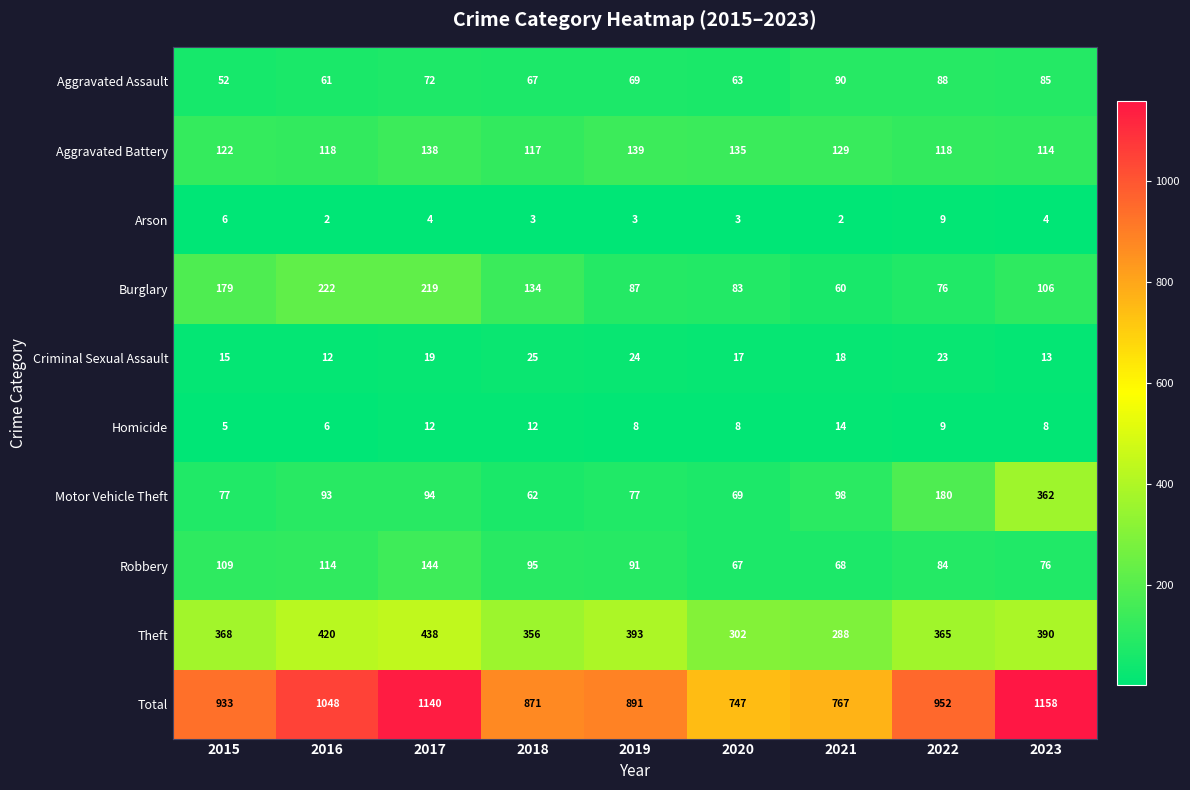

List the labels in order of Aggravated Assault value, largest first.

2021, 2022, 2023, 2017, 2019, 2018, 2020, 2016, 2015